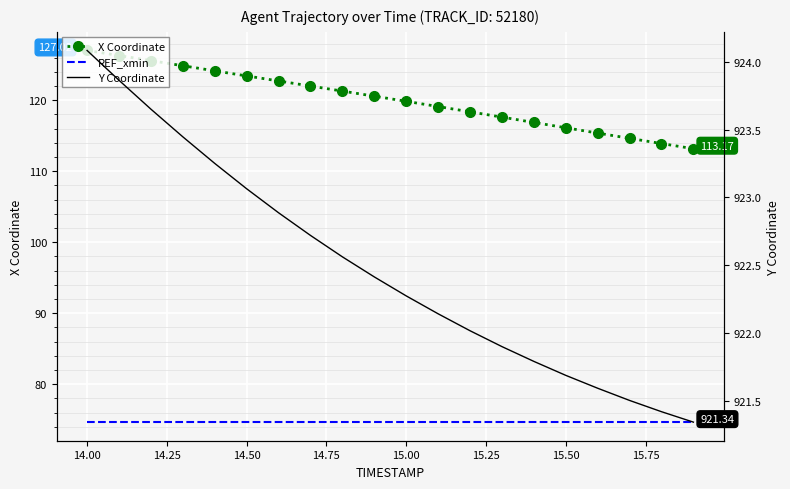

True or false: X Coordinate and REF_xmin cross at least once.

False